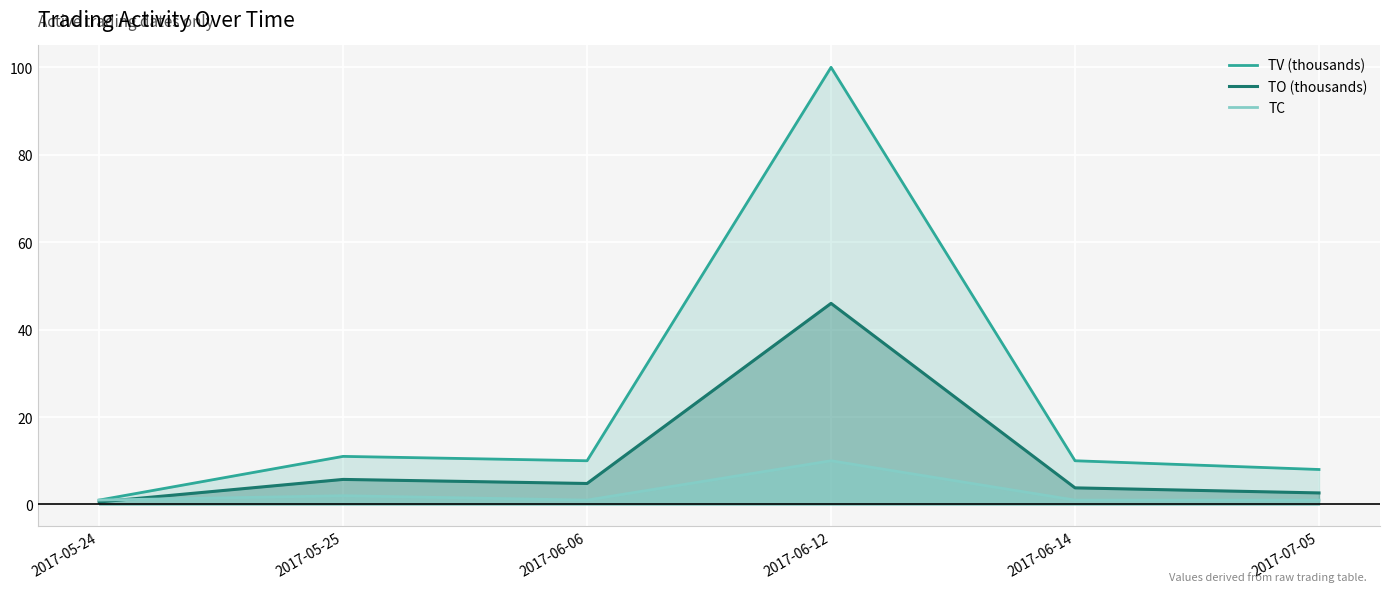

True or false: TO (thousands) and TV (thousands) cross at least once.

False